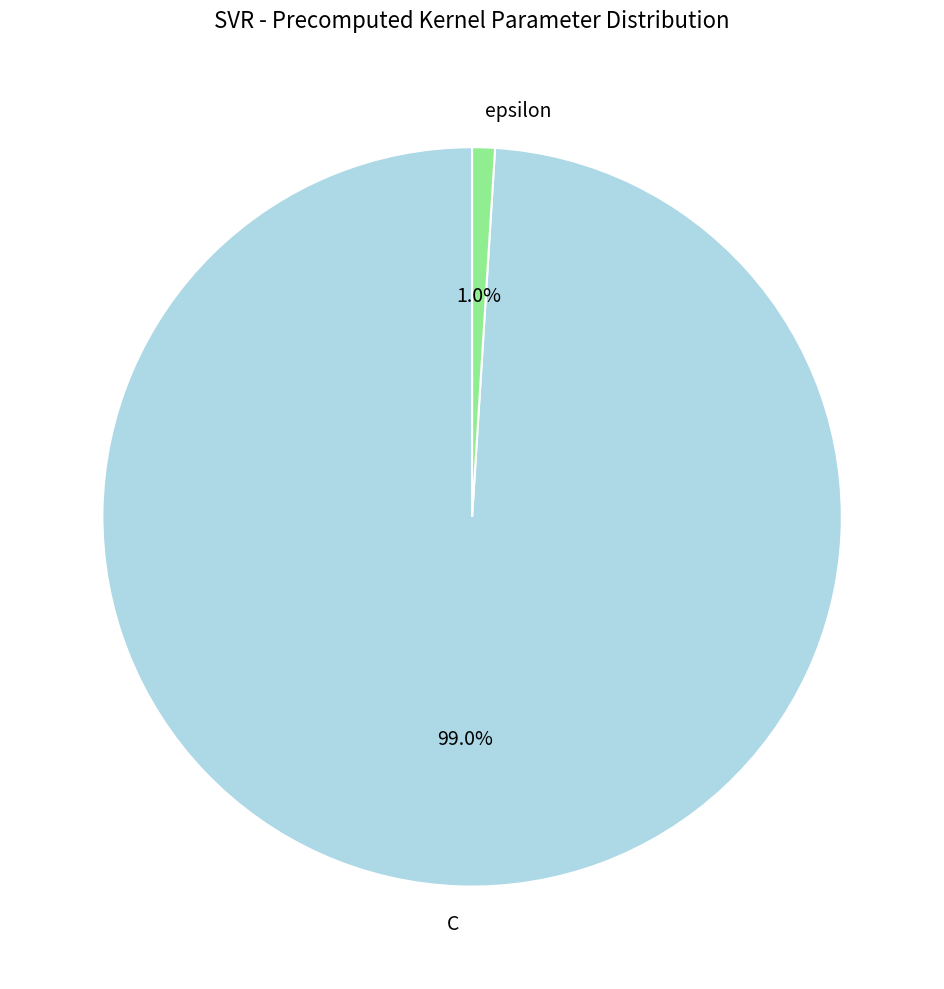

The C slice represents 99% of the pie. True or false?

True